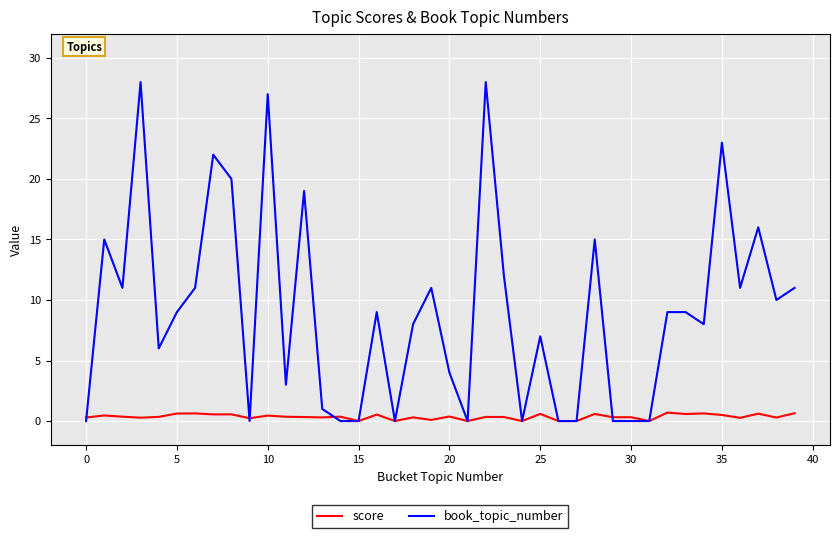

Which series has the largest range (max minus min)?

book_topic_number